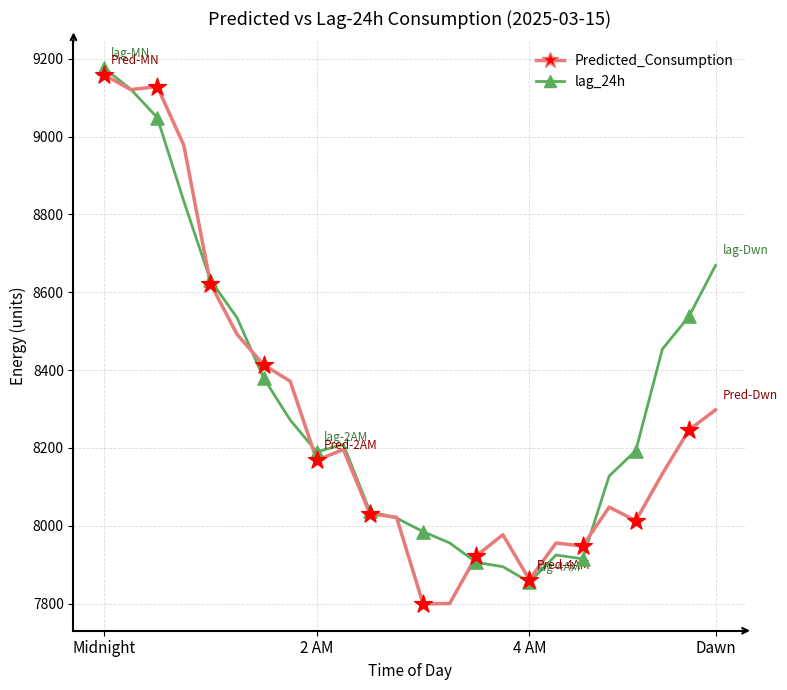

What is the lowest value of the lag_24h series?

7855.0